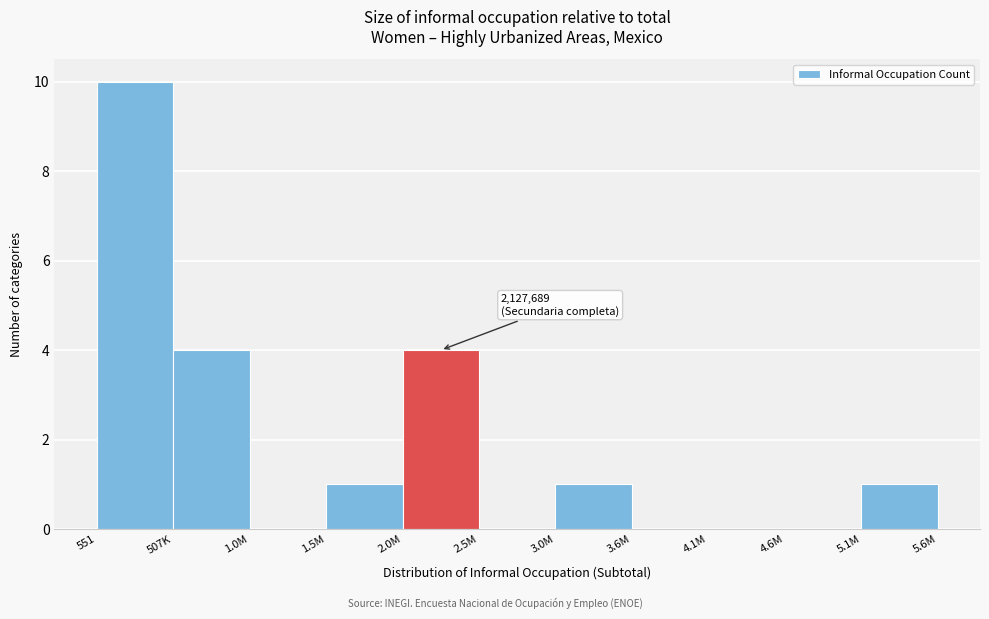

Reading left to right, extract all data points from this chart.

551=10	507K=4	1.0M=0	1.5M=1	2.0M=4	2.5M=0	3.0M=1	3.6M=0	4.1M=0	4.6M=0	5.1M=1